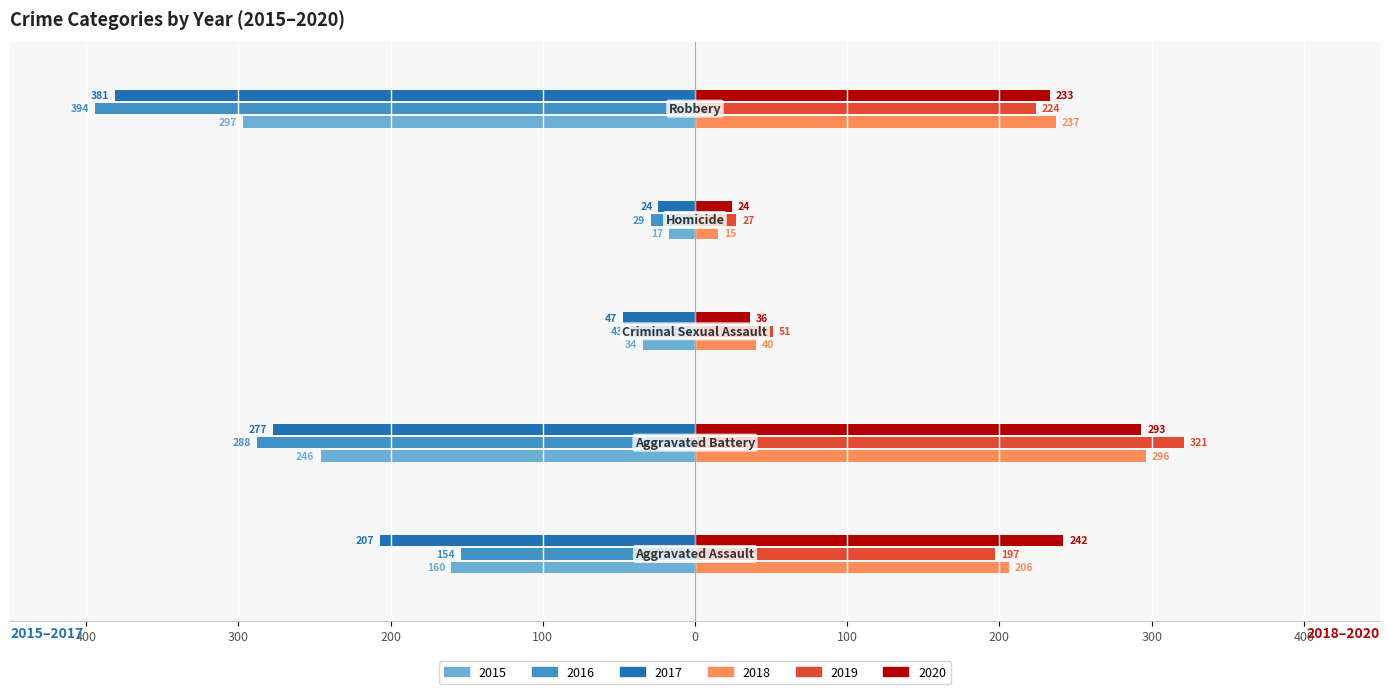

What is the average value of the 2020 series?

166